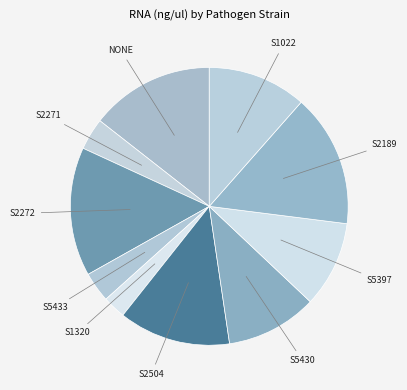

Do S5433 and S2272 together represent more than half of the pie?

No